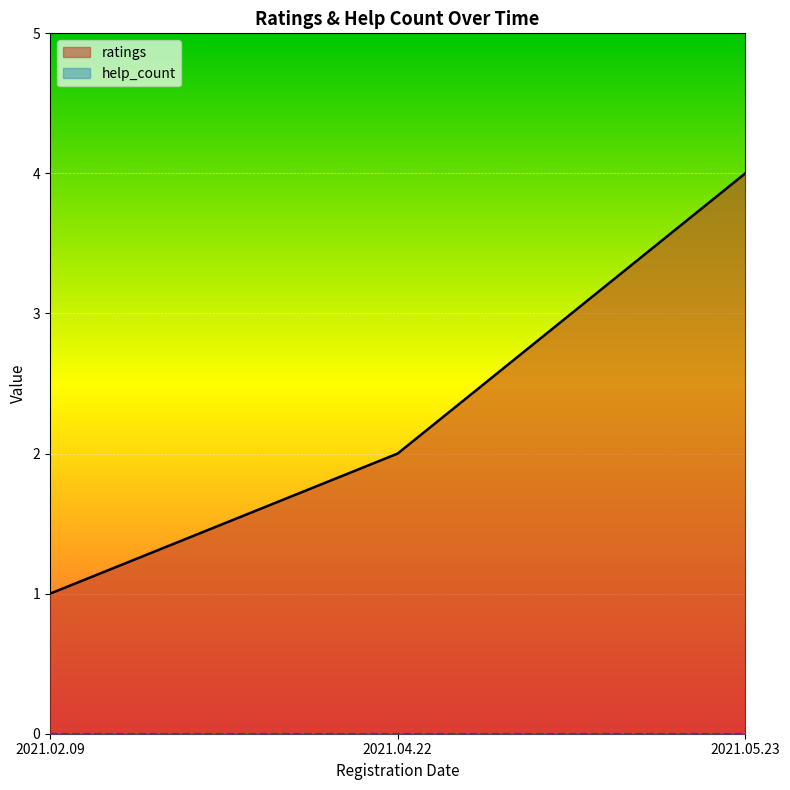

What value does the data have at 2021.02.09?

1